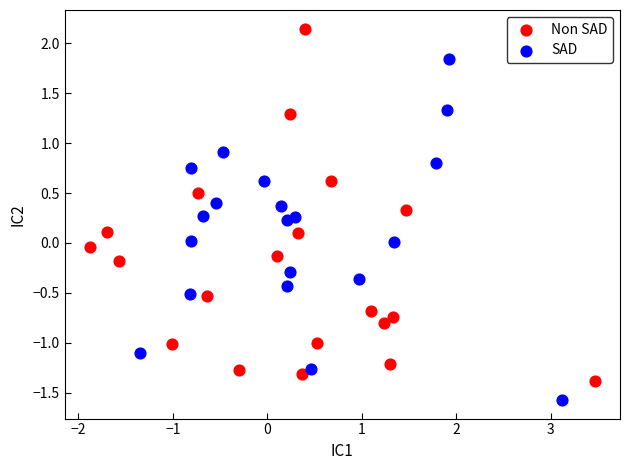

Which series reaches the maximum Y coordinate?

Non SAD